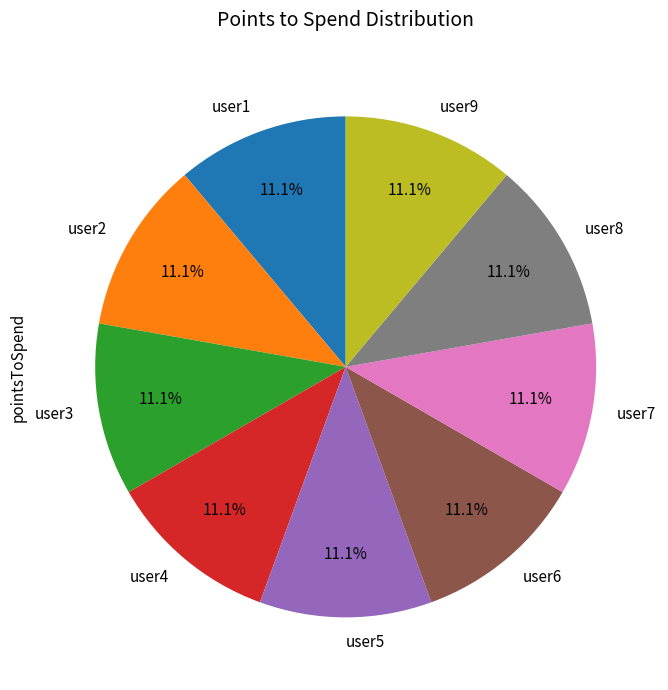

Does user5 represent more than half of the total?

No